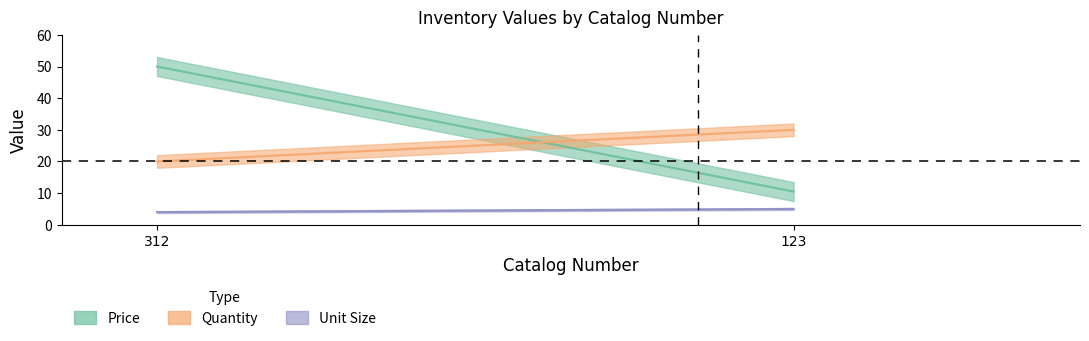

What are all the series names shown in the legend?

Price, Quantity, Unit Size